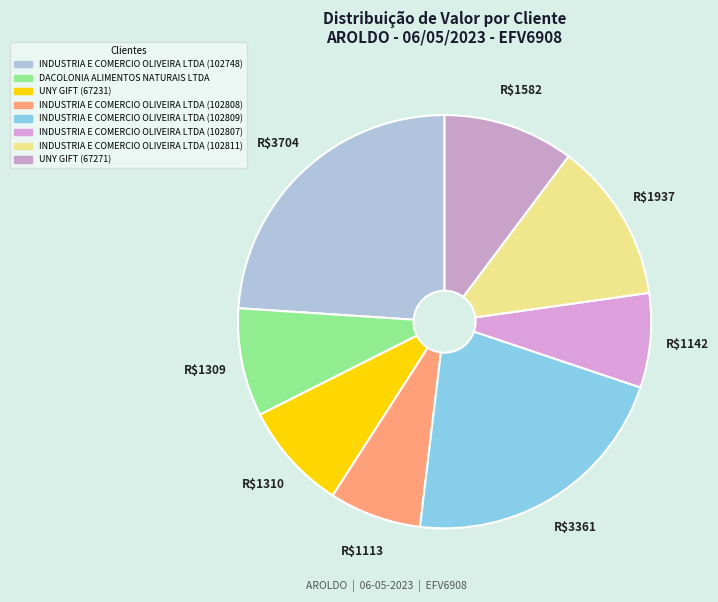

Which slice is the smallest?

INDUSTRIA E COMERCIO OLIVEIRA LTDA (102808)